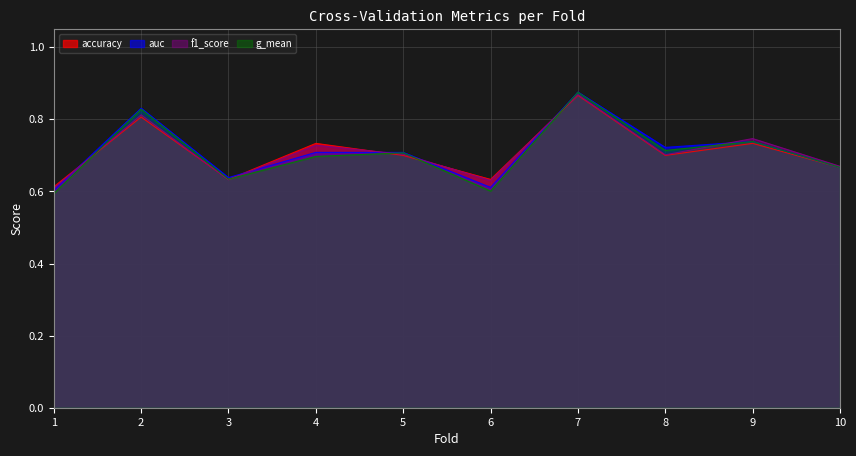

What is the value of the auc point at the 8th from the left?

0.7